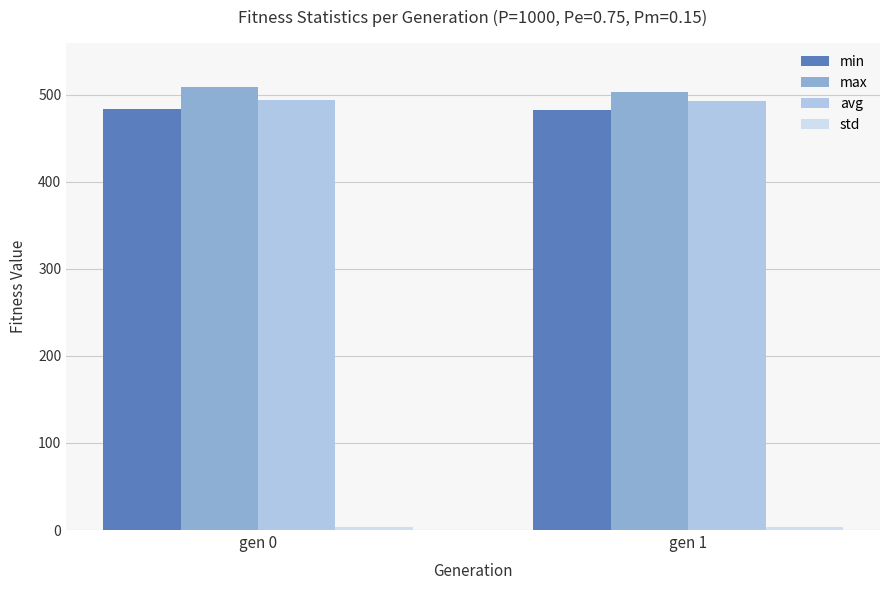

At how many categories does at least one series exceed 347?

2